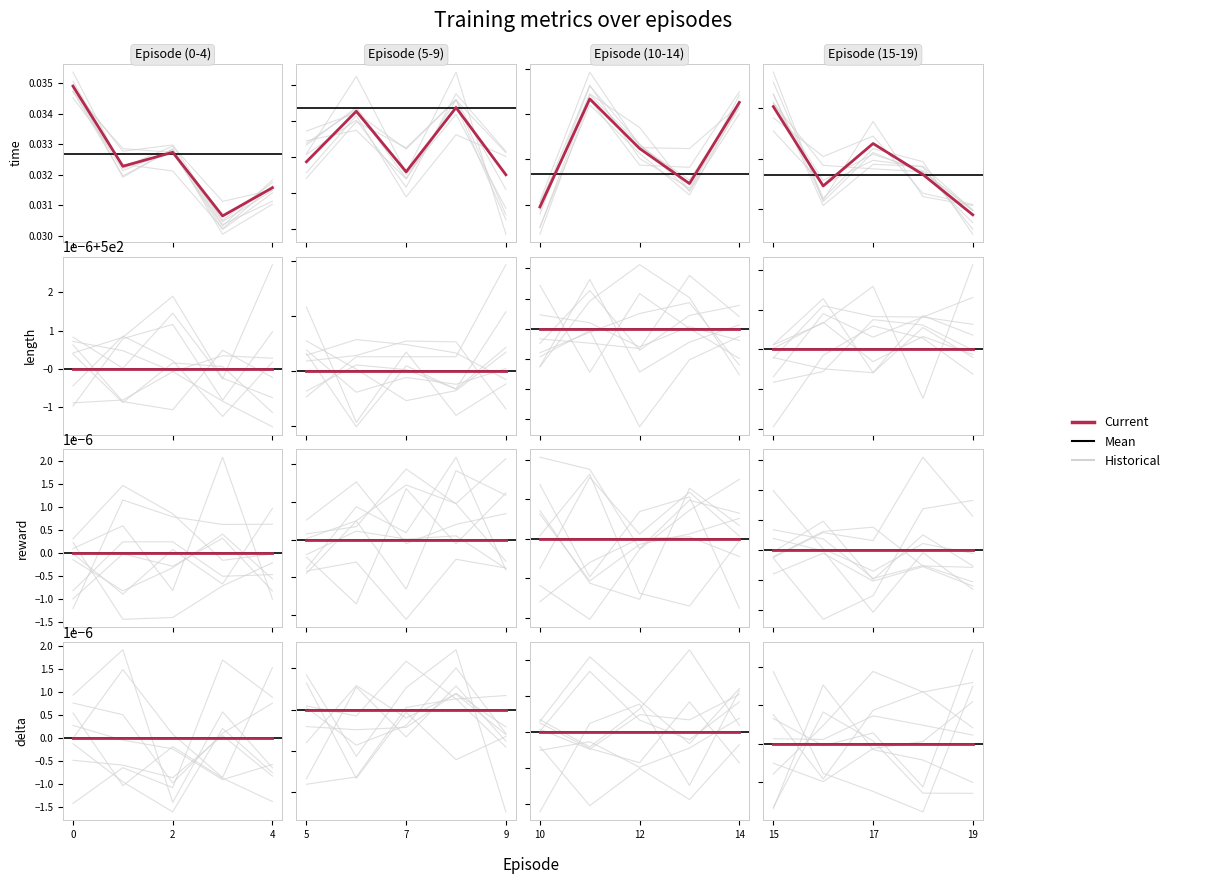

Is it true that delta equals 0.0 at 12?

True